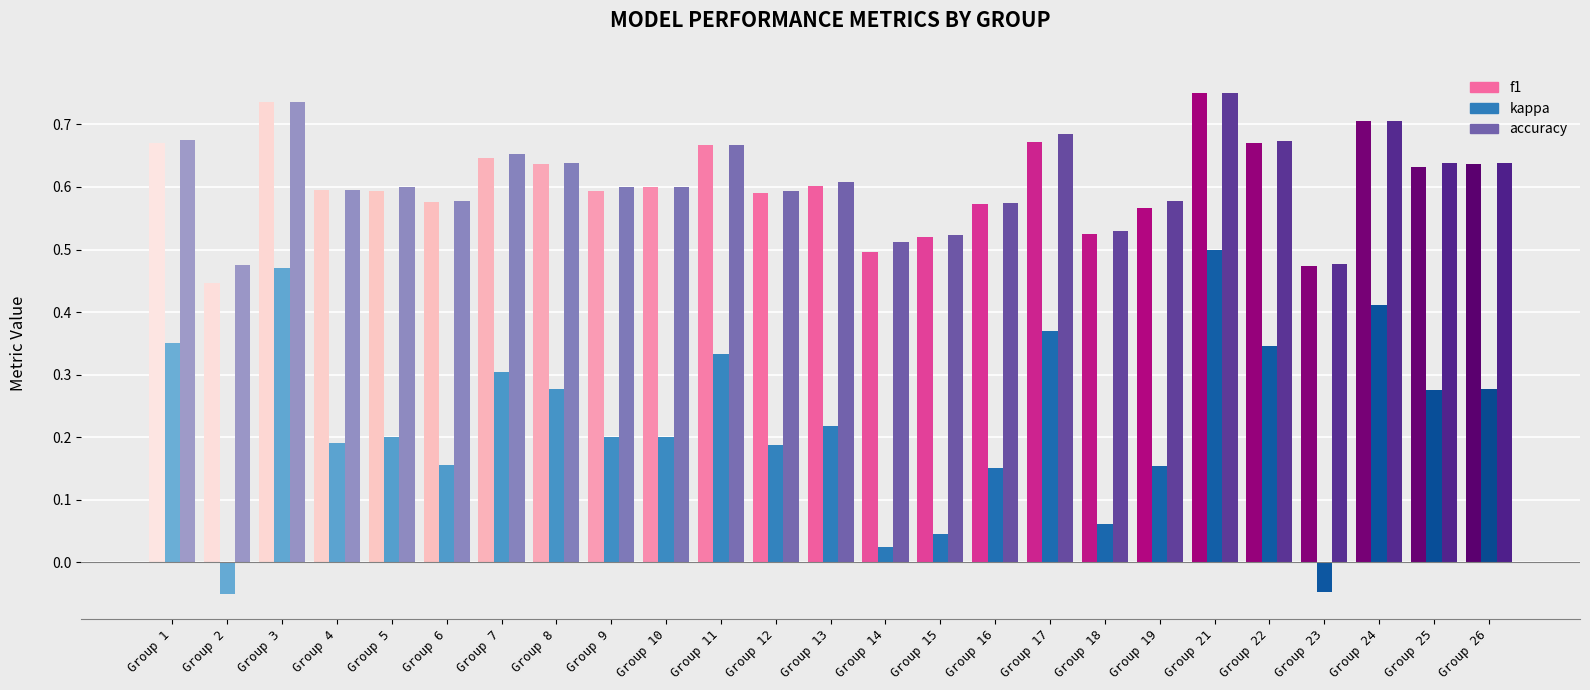

How many bars are there in total?

75